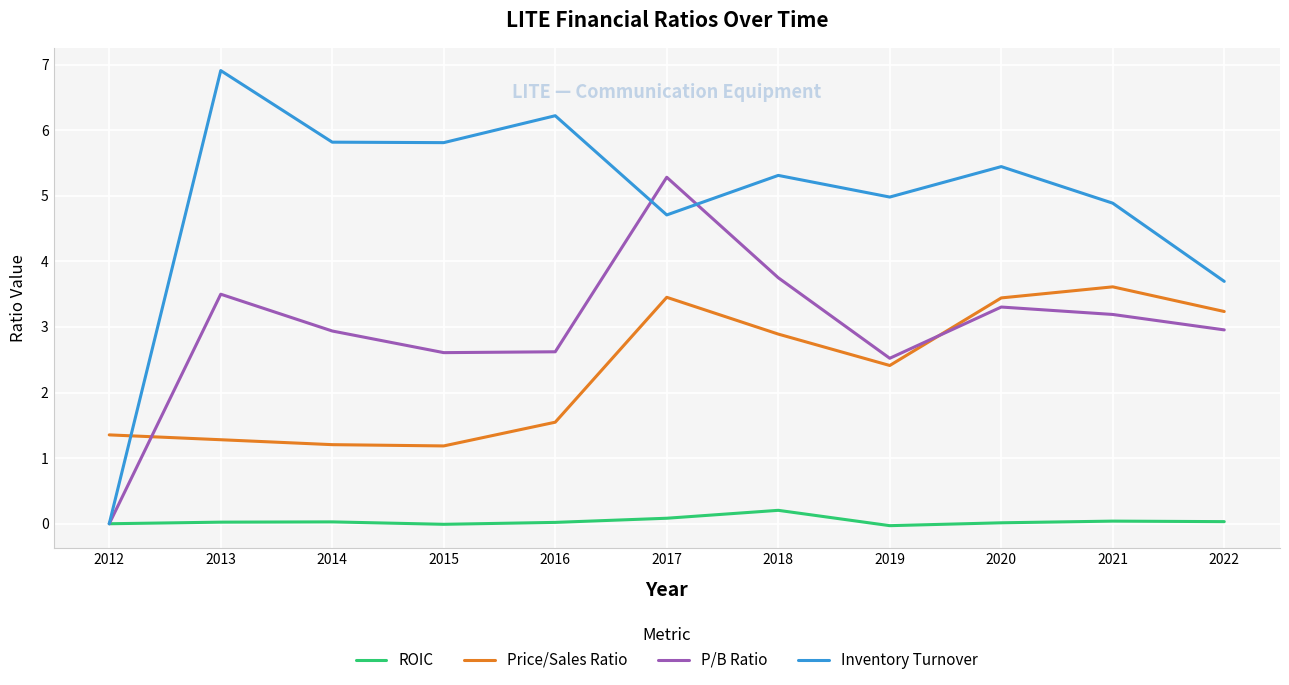

List the series in order of their peak value, highest first.

Inventory Turnover, P/B Ratio, Price/Sales Ratio, ROIC